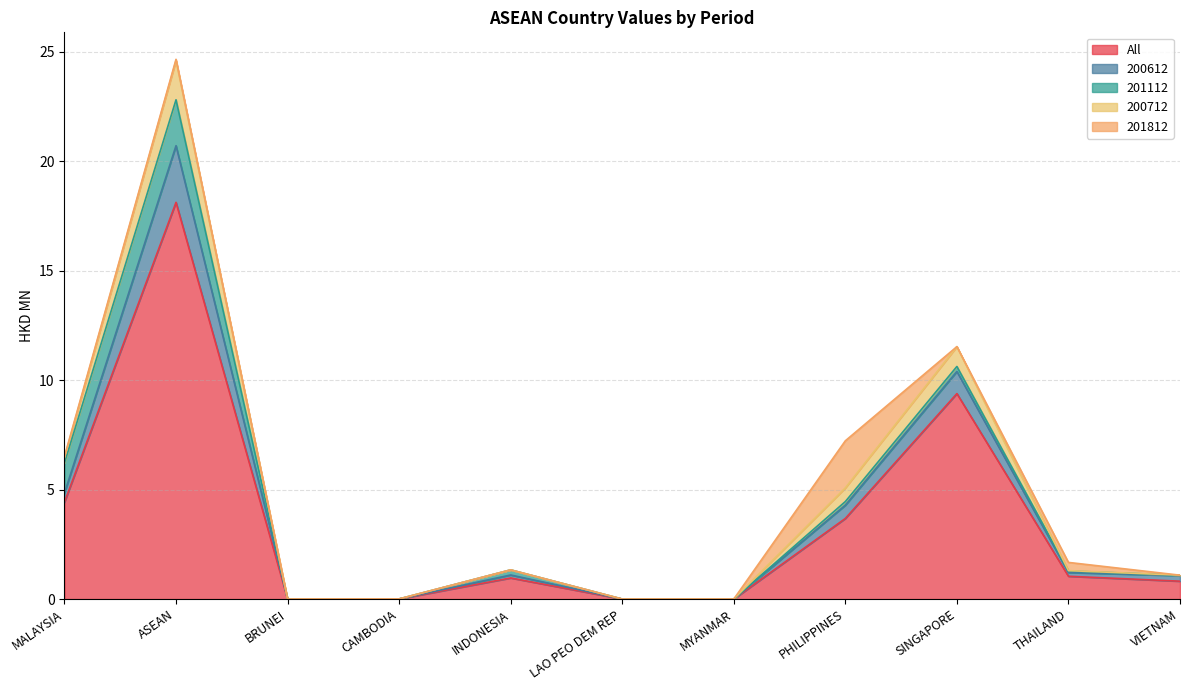

Where is the first local minimum for 200712?

BRUNEI